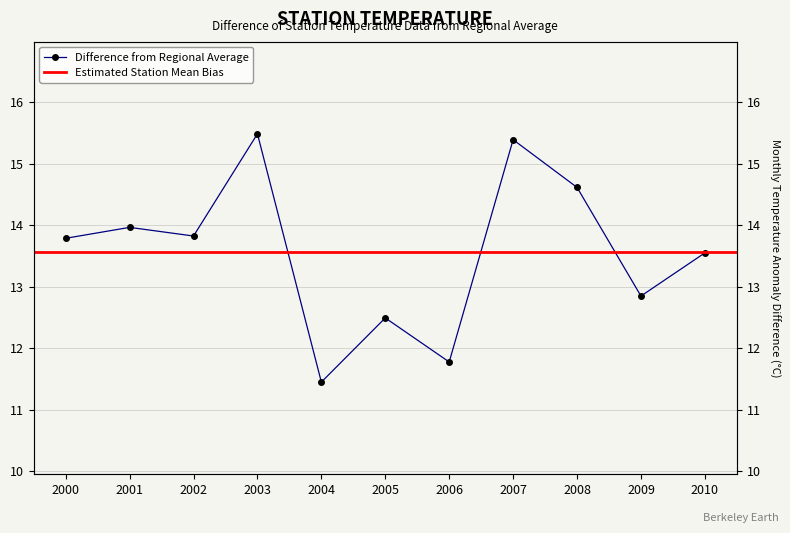

True or false: the data shows 12.5 at 2005.

True